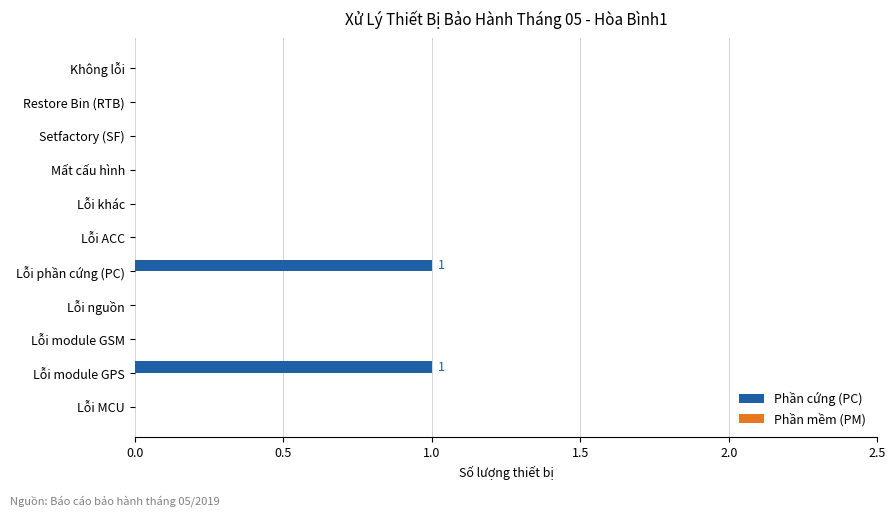

Reading top to bottom, list all the values displayed in this chart.

Không lỗi=0	Restore Bin (RTB)=0	Setfactory (SF)=0	Mất cấu hình=0	Lỗi khác=0	Lỗi ACC=0	Lỗi phần cứng (PC)=1	Lỗi nguồn=0	Lỗi module GSM=0	Lỗi module GPS=1	Lỗi MCU=0